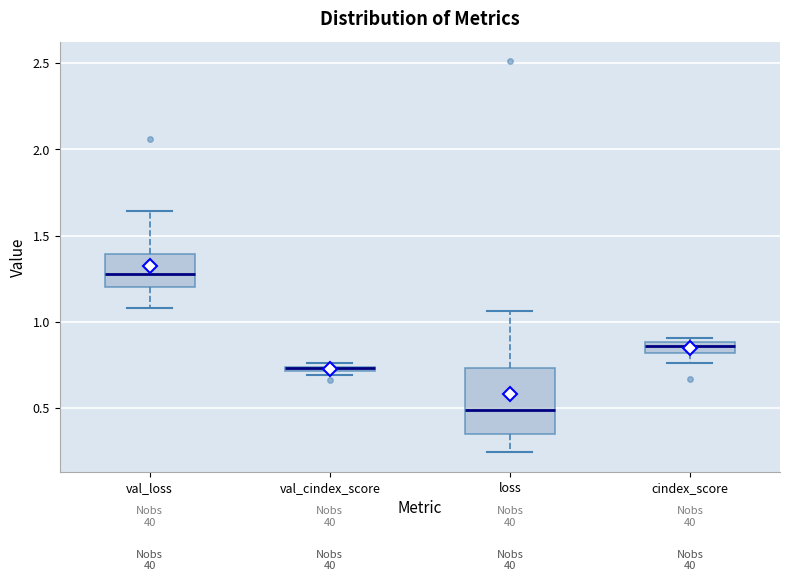

Which box is the tallest, from its lower edge to its upper edge?

loss